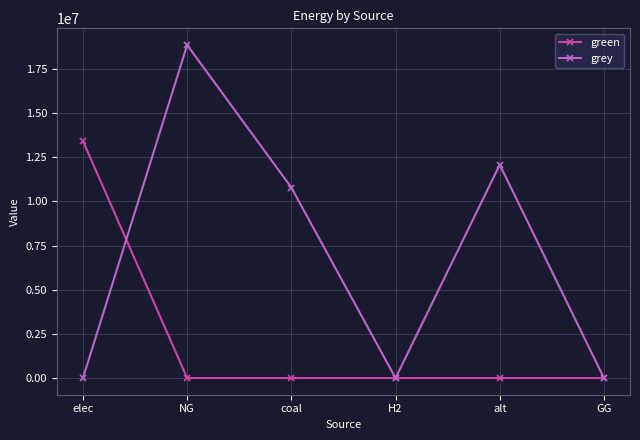

List the series in order of their peak value, highest first.

grey, green